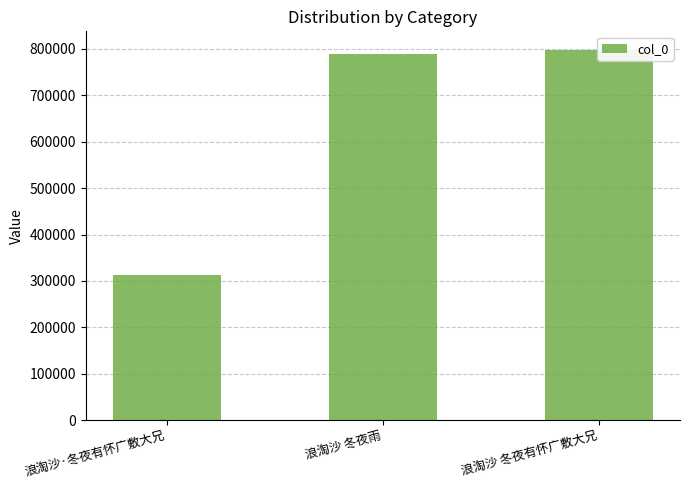

Reading left to right, transcribe all the data shown in this chart.

浪淘沙·冬夜有怀广敷大兄=312992	浪淘沙 冬夜雨=789139	浪淘沙 冬夜有怀广敷大兄=797477